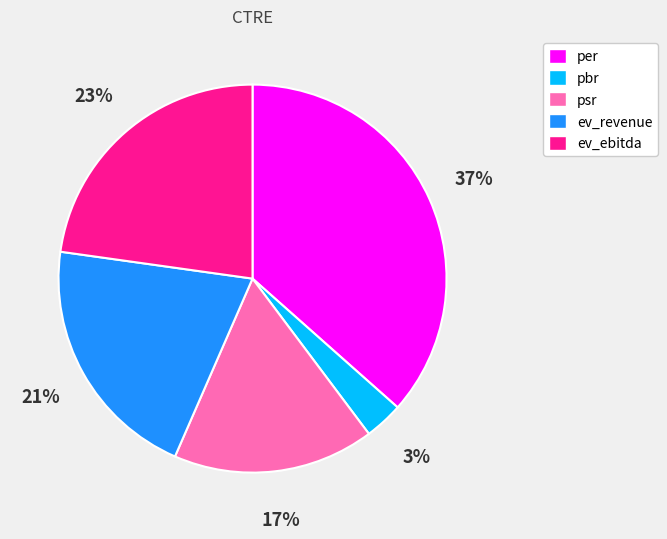

What is the smallest slice in the pie chart?

pbr